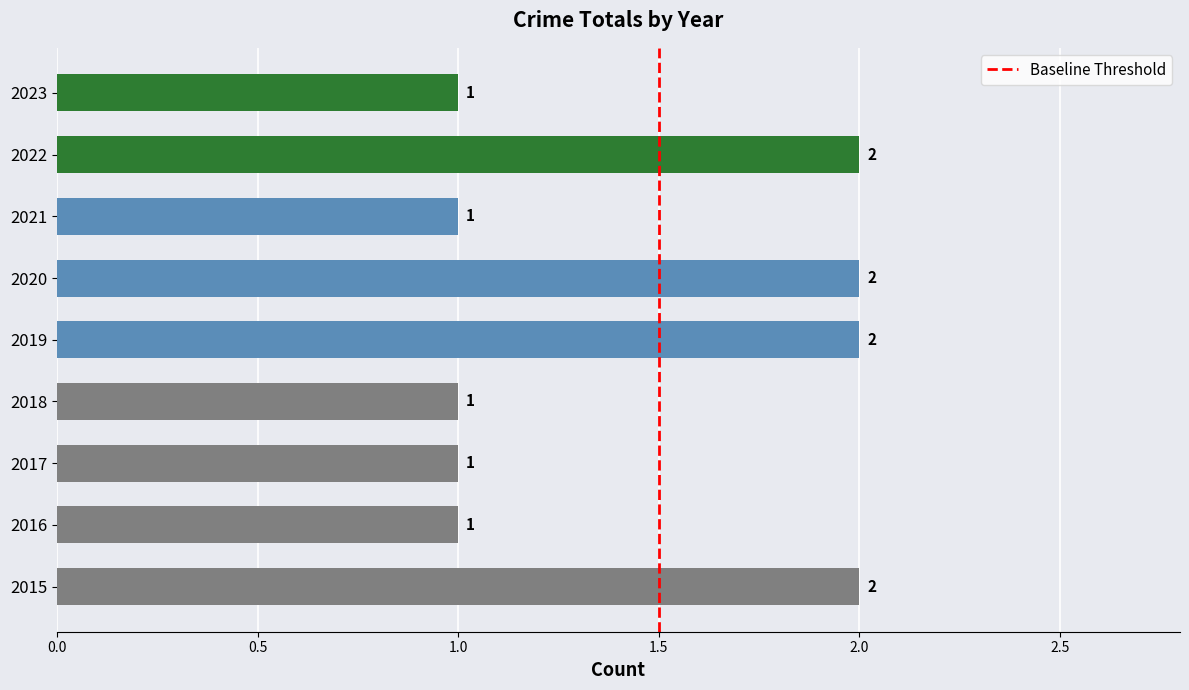

What is the maximum value shown in the chart?

2